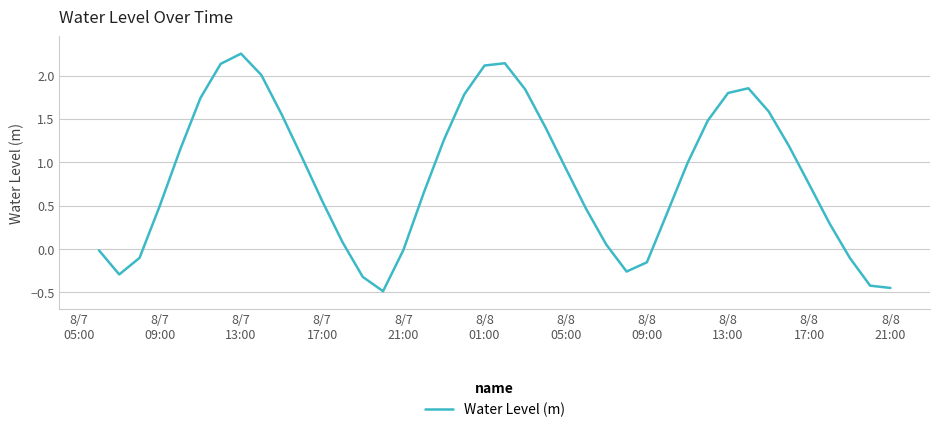

What is the smallest value displayed?

-0.5